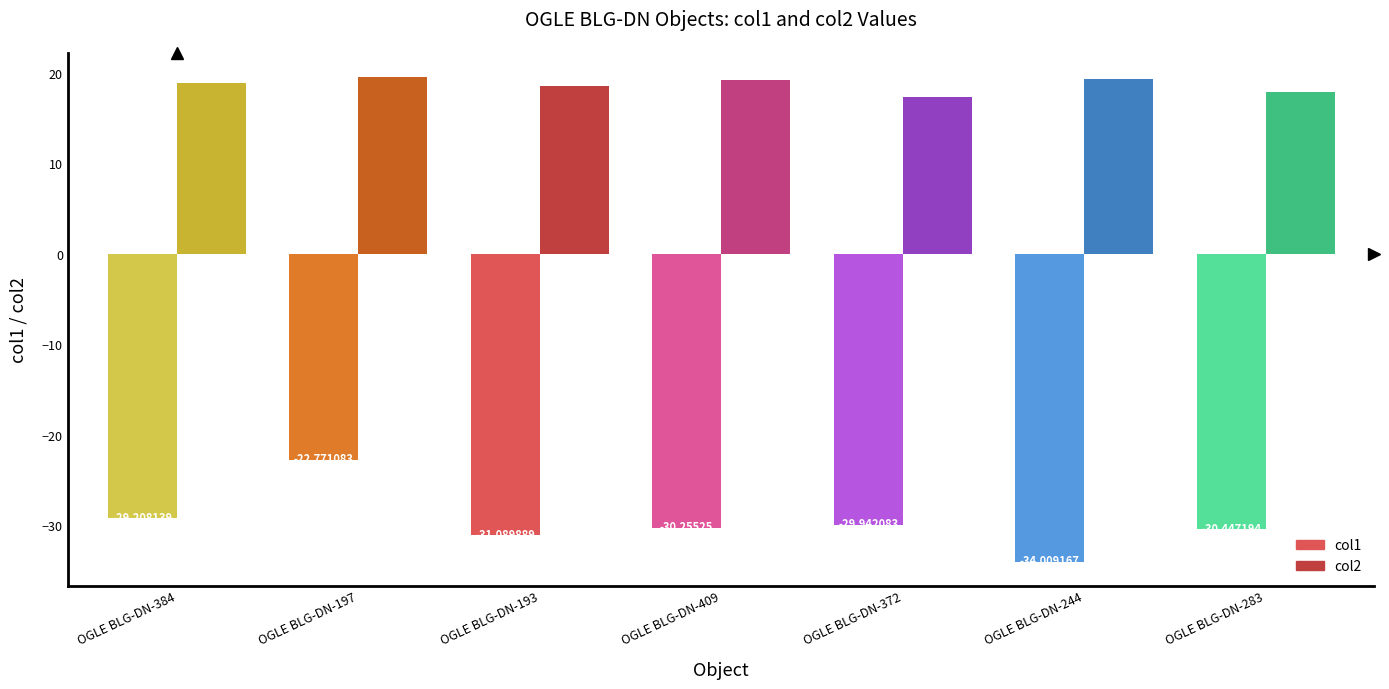

At which category does the chart reach its minimum across all series?

OGLE BLG-DN-244